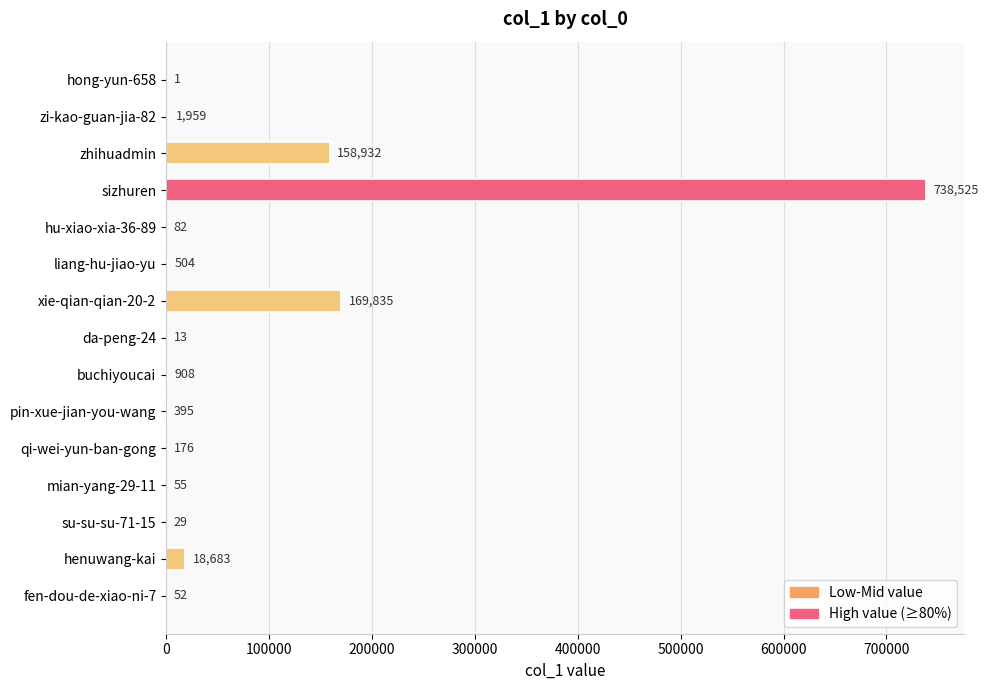

True or false: the data shows 738525 at sizhuren.

True